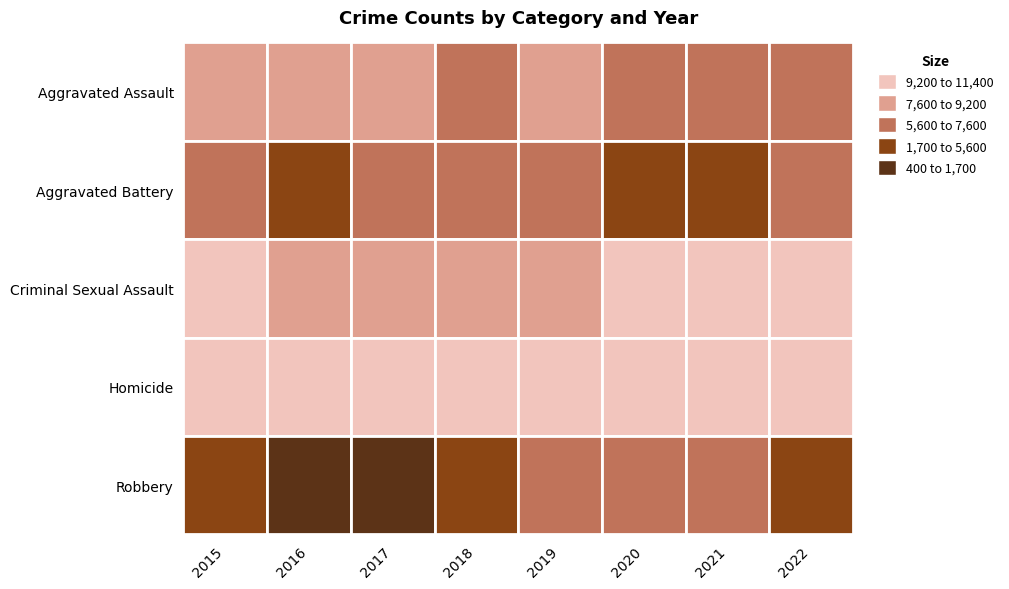

What is the smallest value displayed?

474